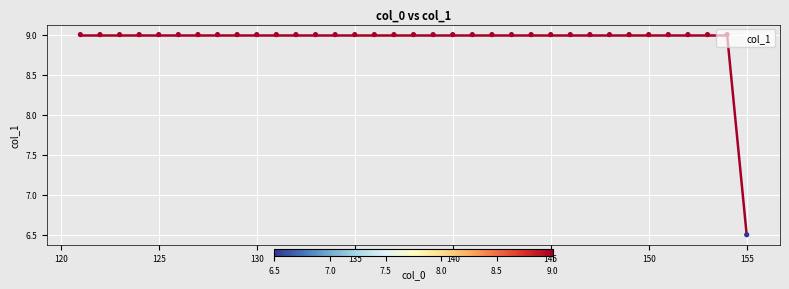

What is the maximum value shown in the chart?

9.0